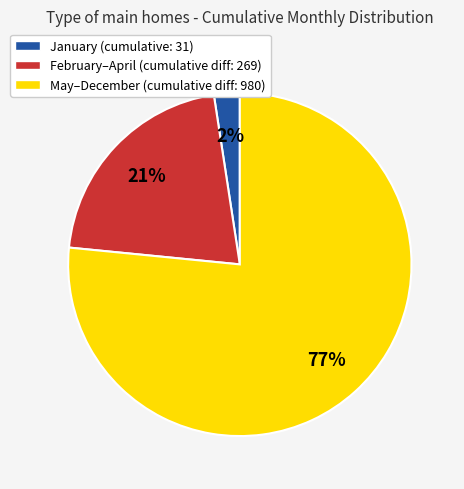

Is the sum of February–April (cumulative diff: 269) and May–December (cumulative diff: 980) greater than half?

Yes